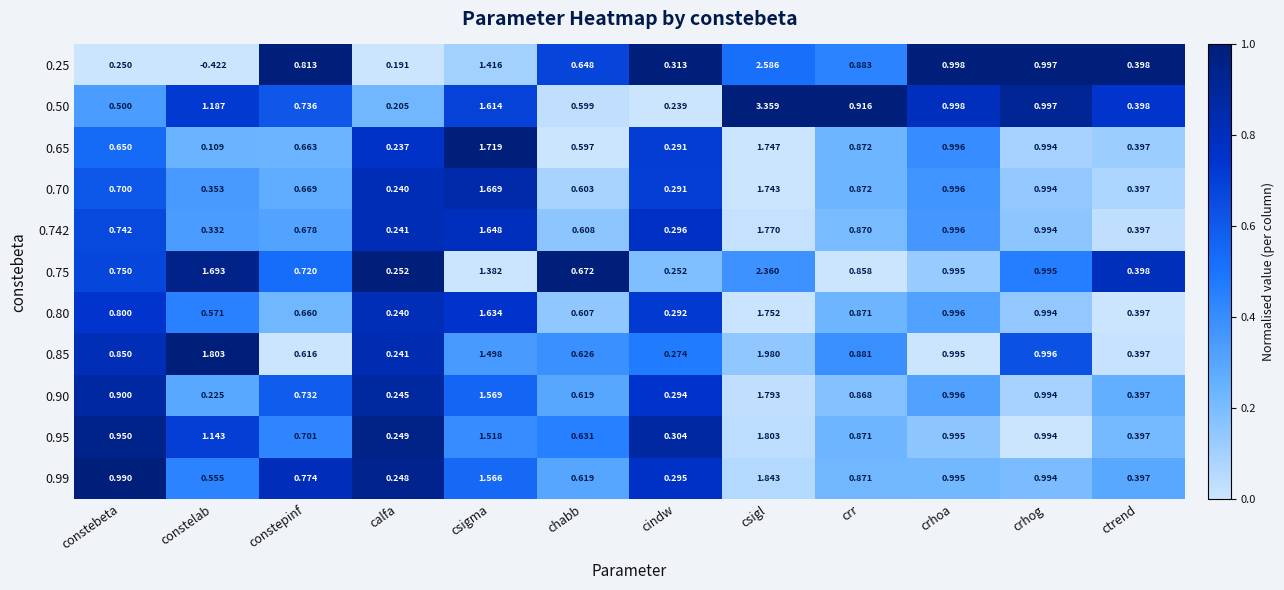

At how many categories does at least one series exceed 0?

12